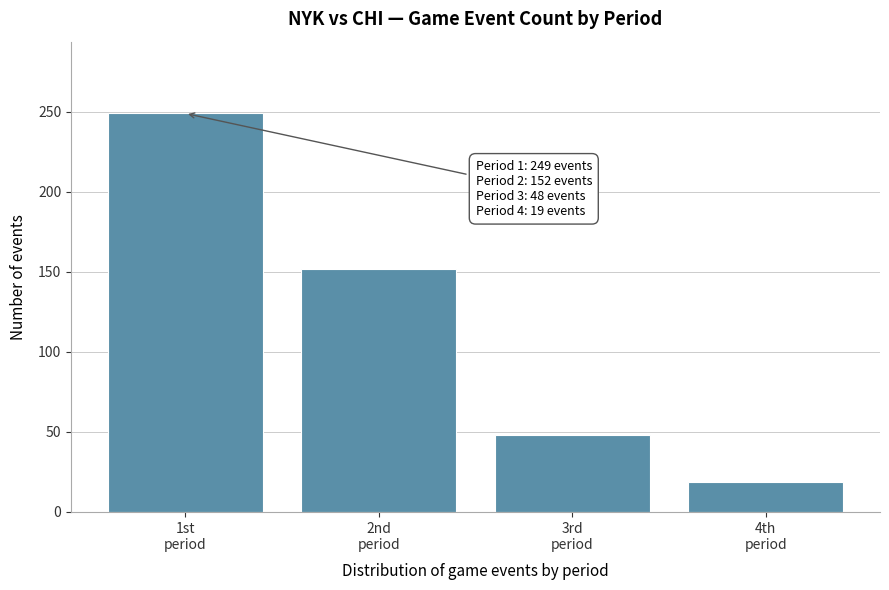

Reading left to right, transcribe all the data shown in this chart.

249	152	48	19